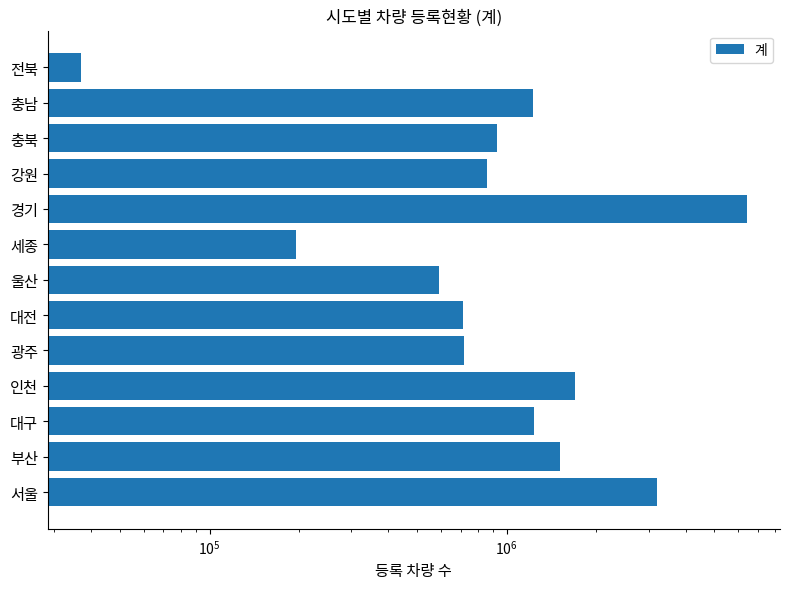

Count the number of categories in the chart.

13